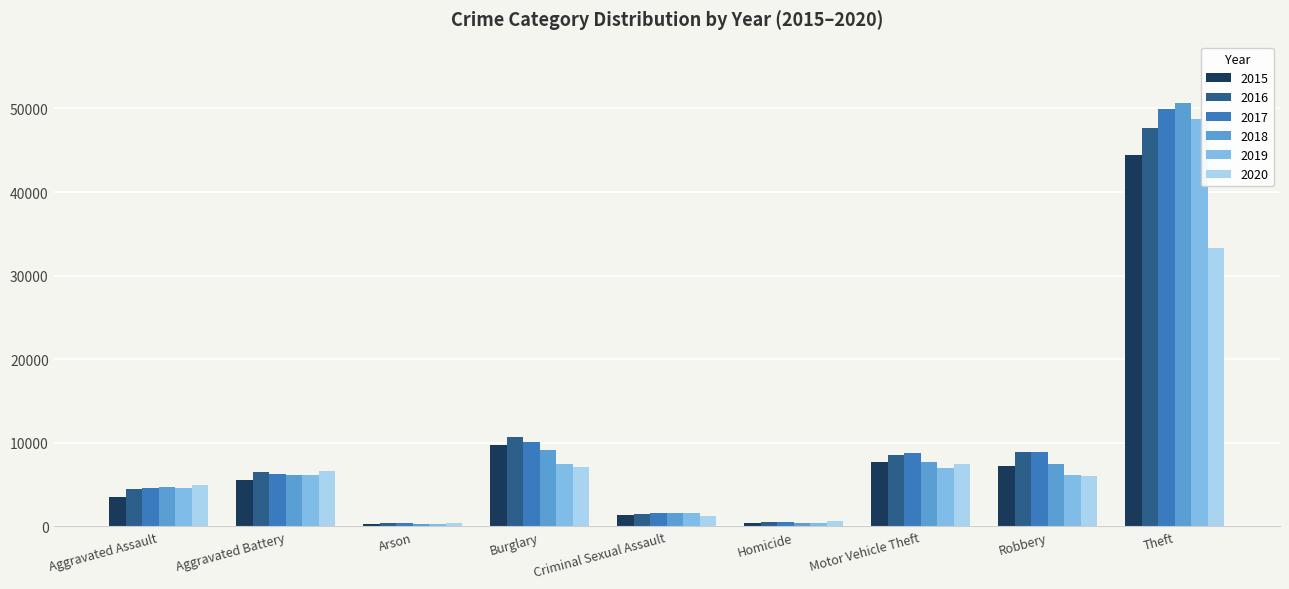

Which series has the widest spread of values?

2018